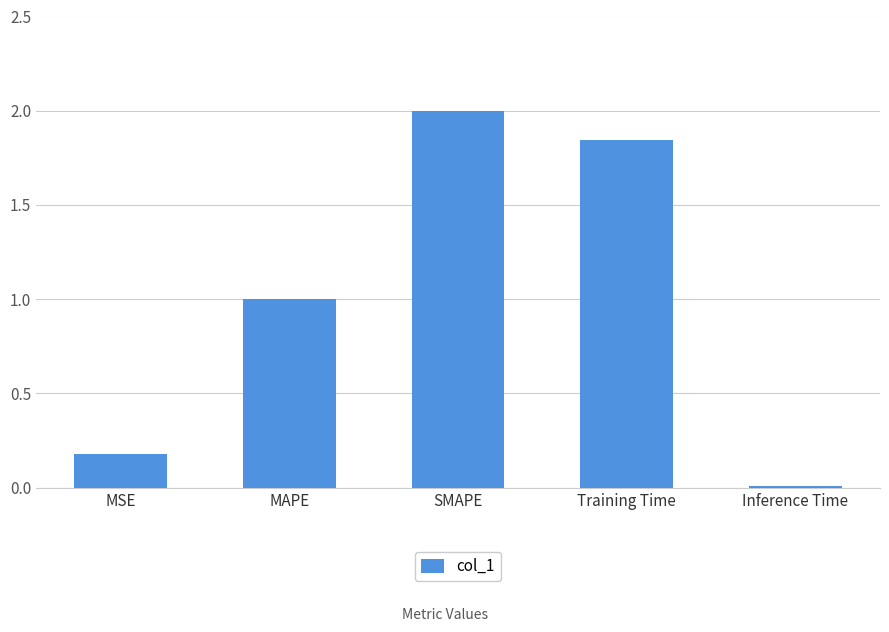

What is the average value?

1.0